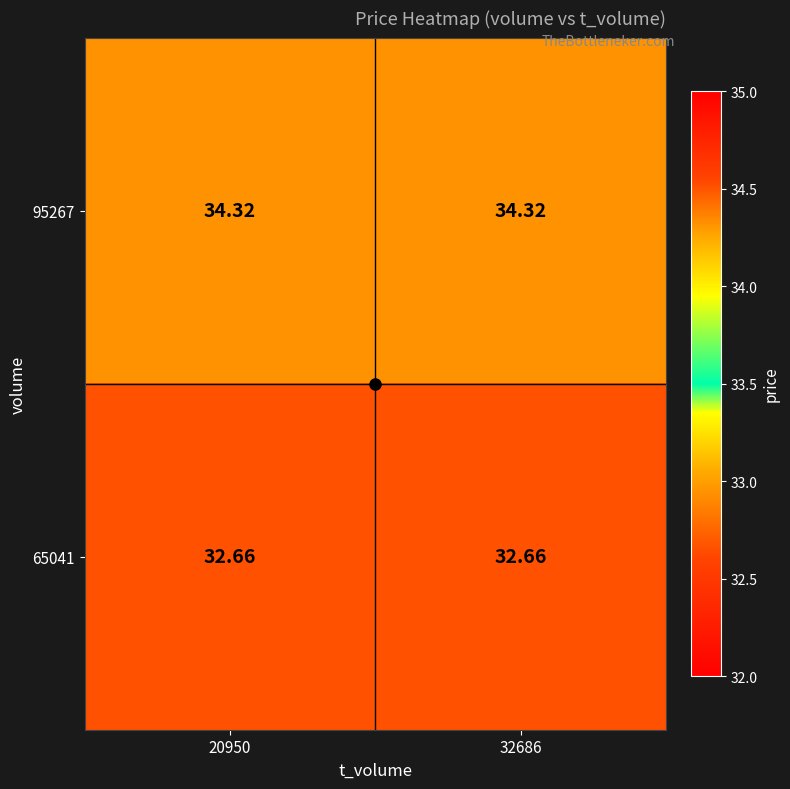

At 20950, list the series in order from smallest to largest.

65041, 95267